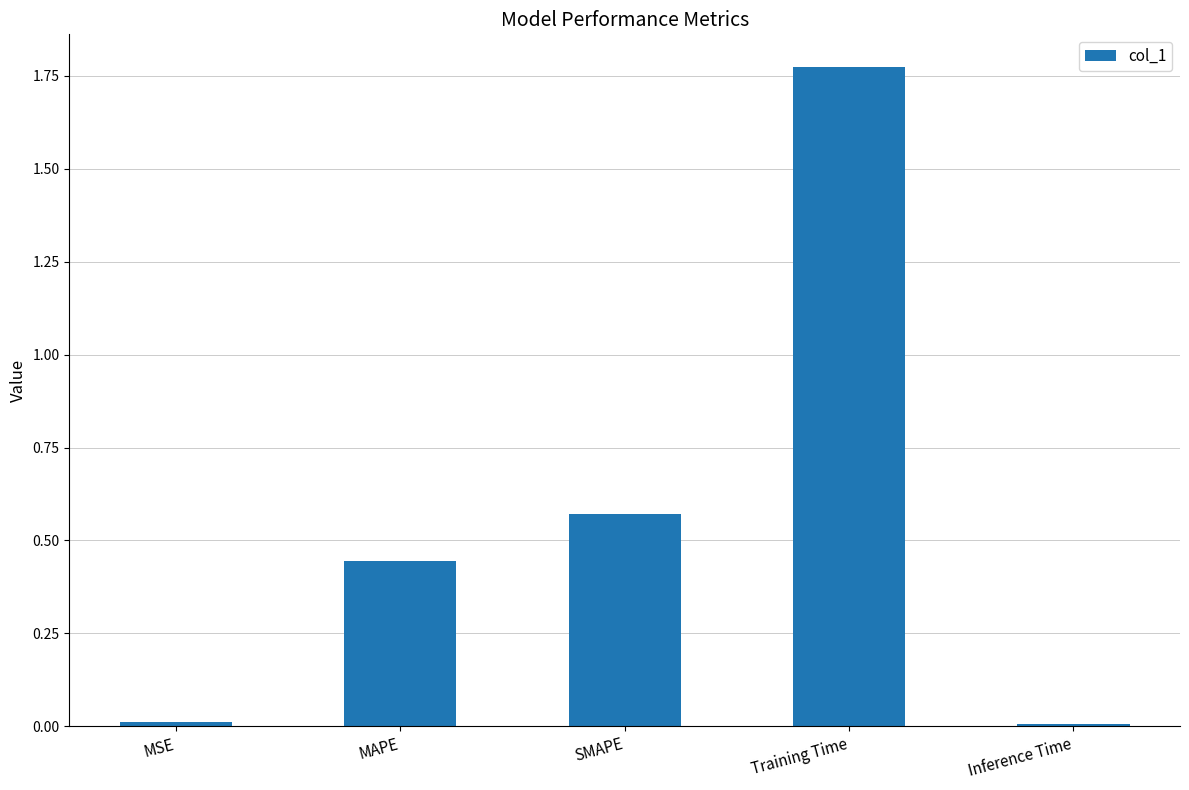

Are the bars grouped side by side (vs. stacked)?

No